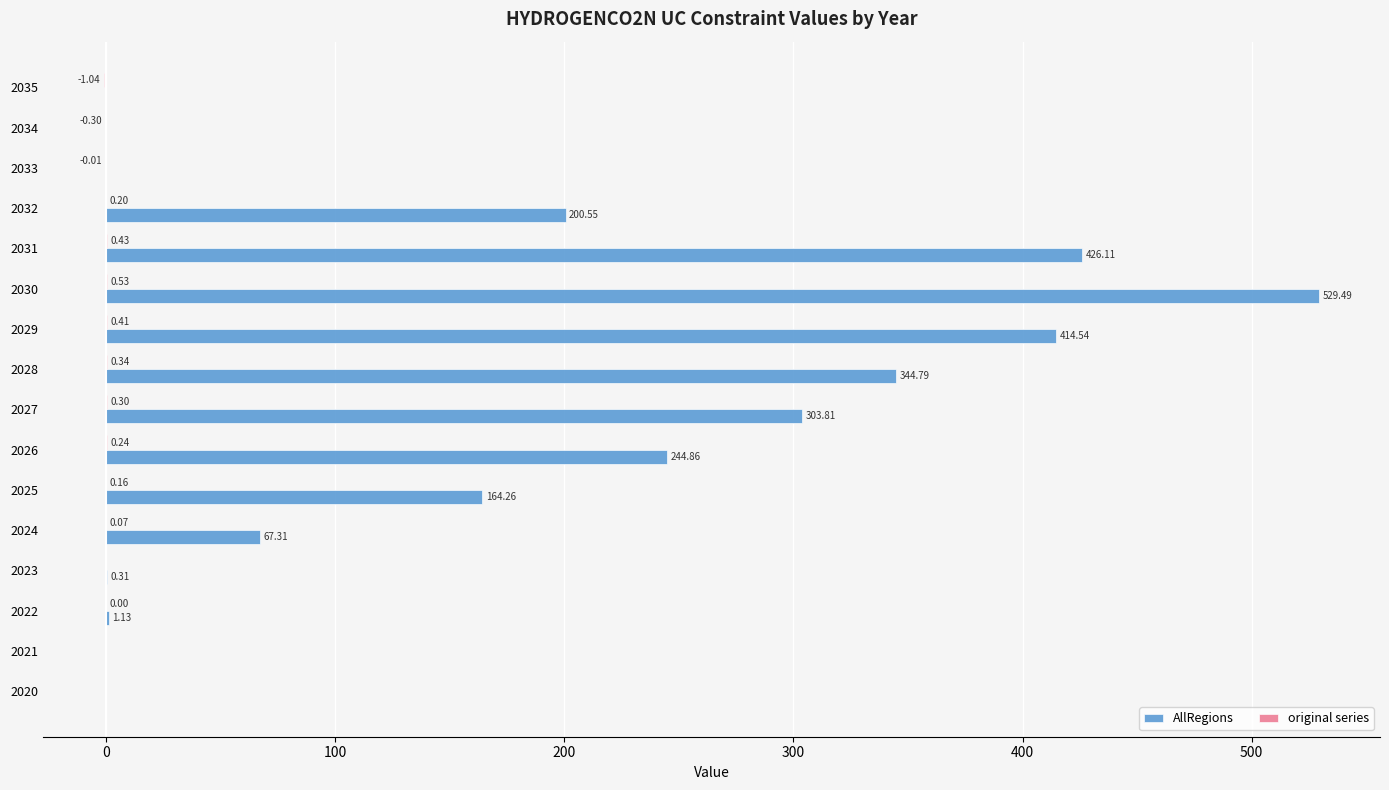

Which series has the largest total across all categories?

AllRegions